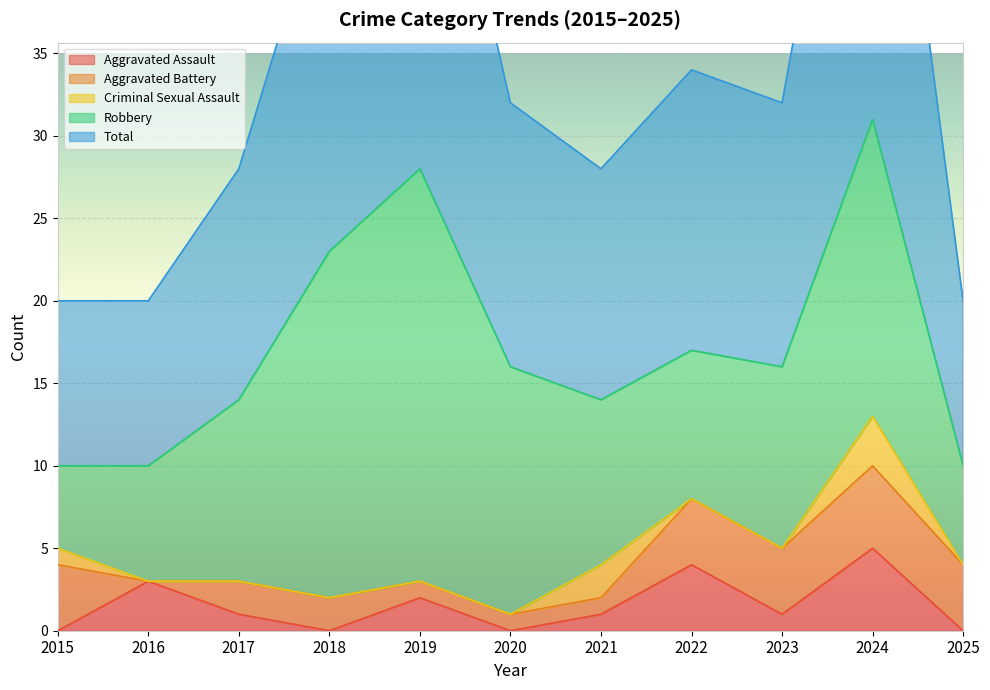

True or false: Total and Aggravated Battery cross at least once.

False